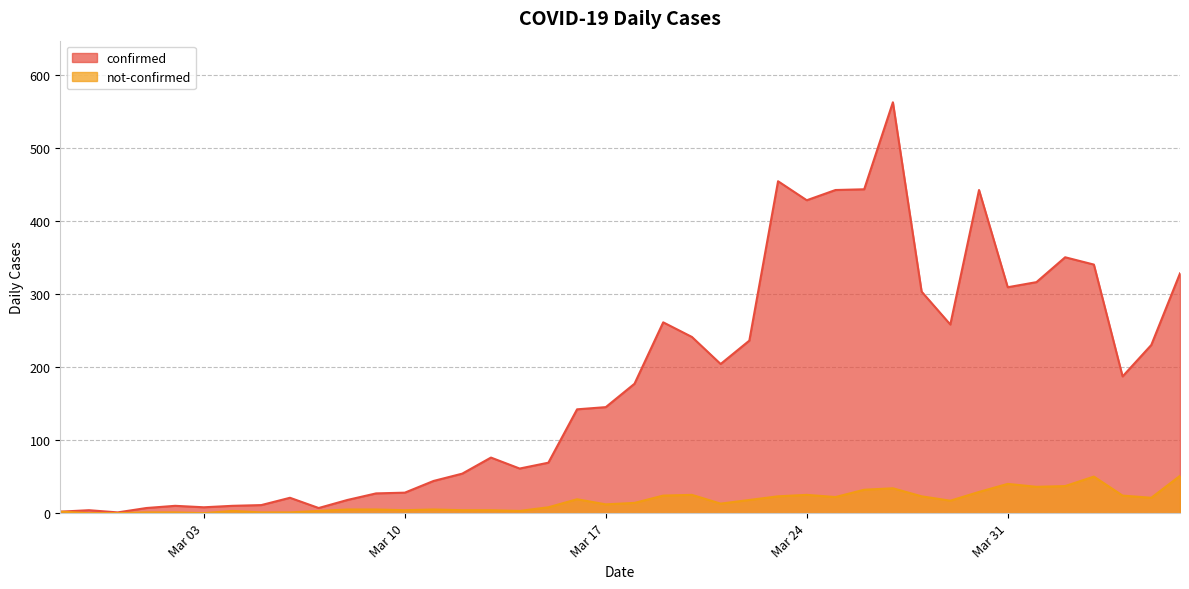

How many data points in not-confirmed are less than 14?

20